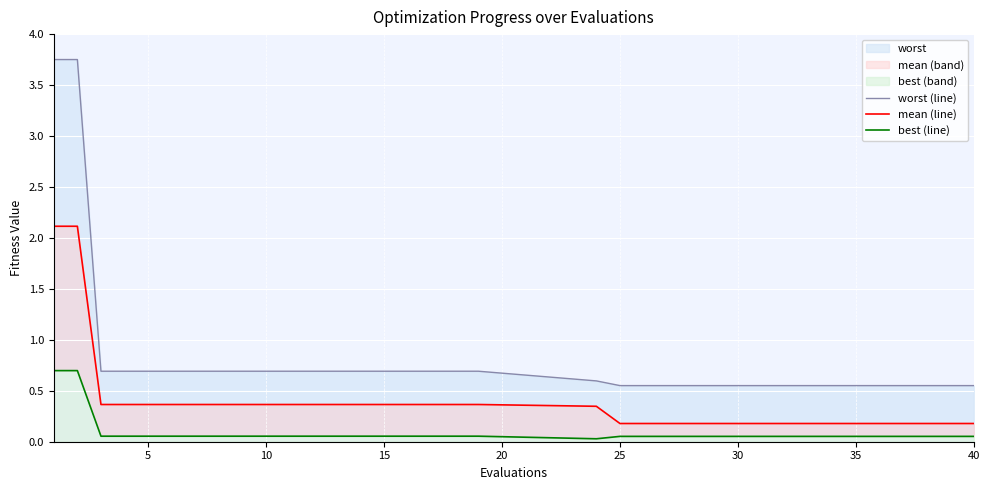

Which series has the largest total across all categories?

worst (line)